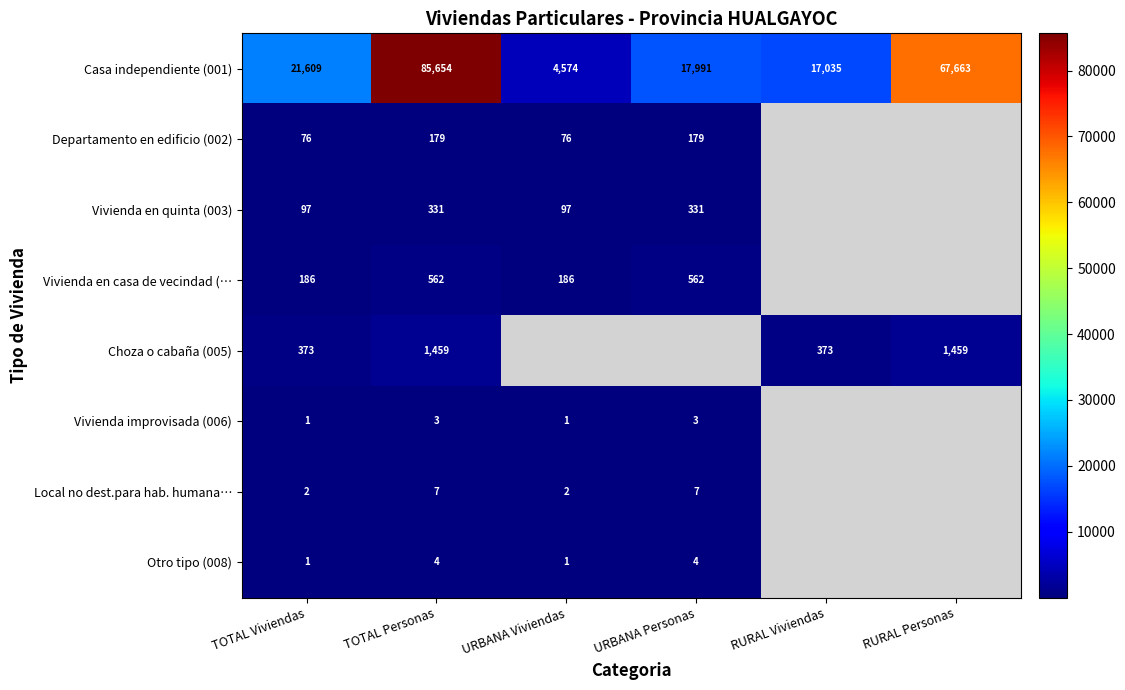

Is it true that Otro tipo (008) equals 2 at TOTAL Personas?

False